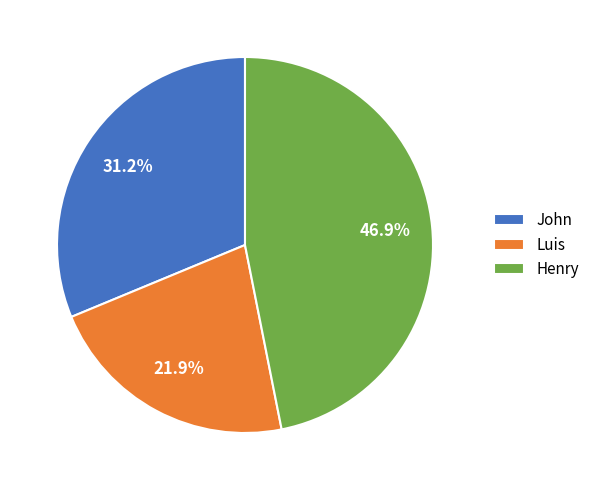

To the nearest percent, what is the combined percentage of Luis and John?

53%